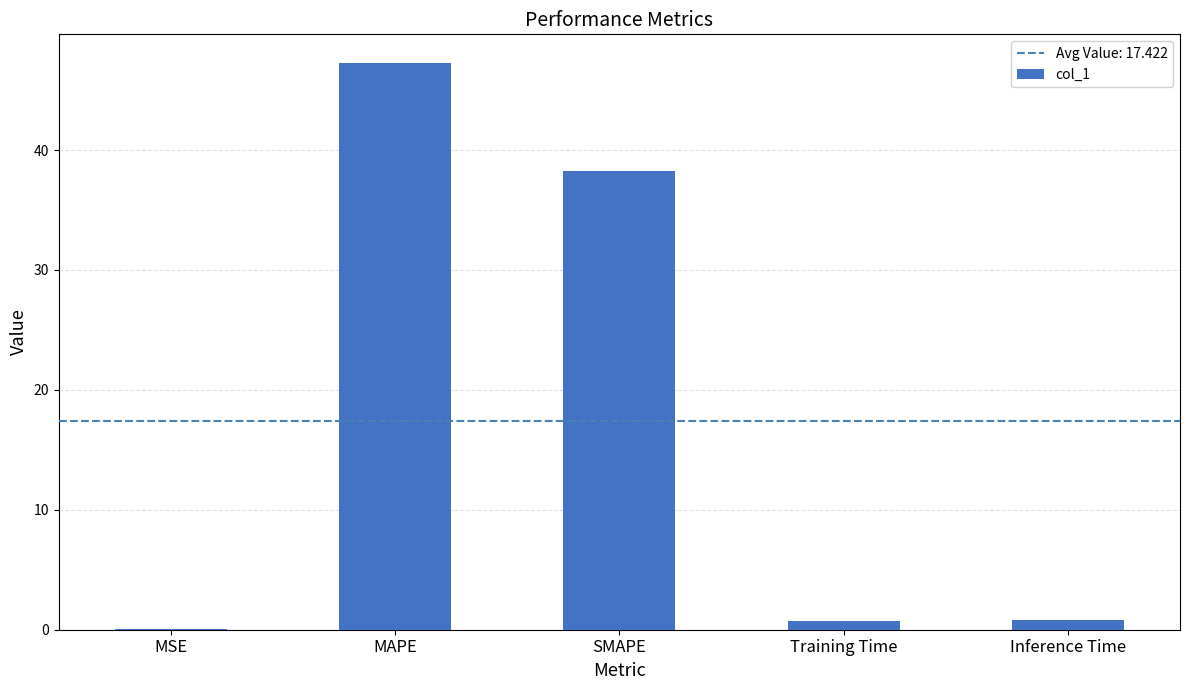

What is the sum of all values?

87.1